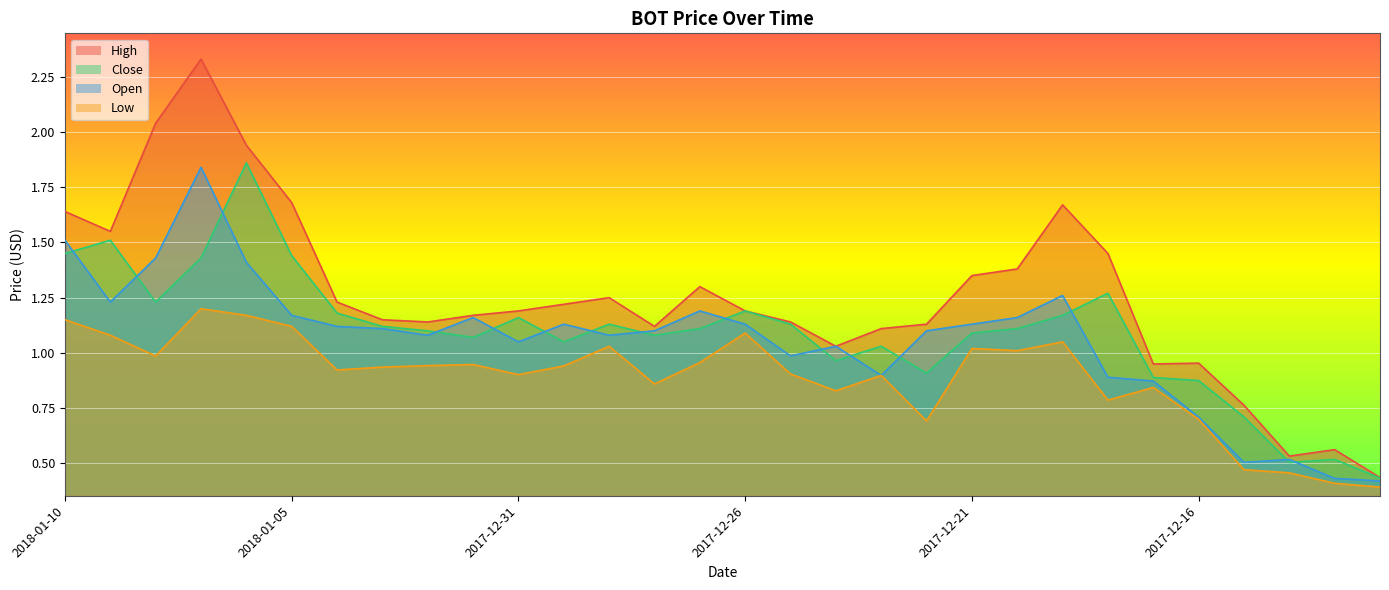

Which category has the lowest value across all series?

2017-12-12